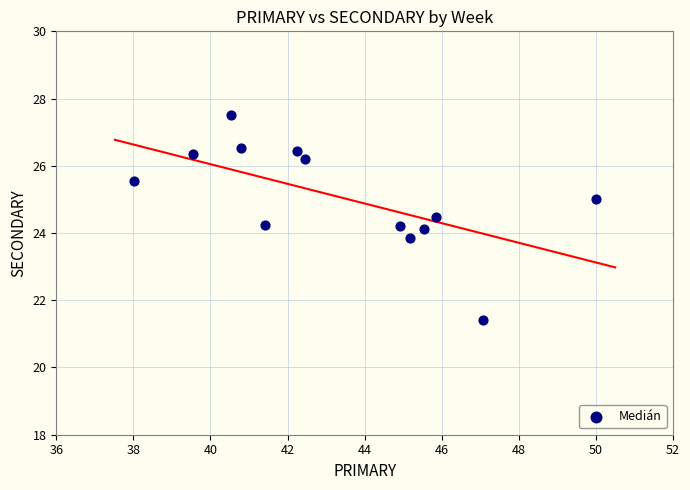

What is the range of Y values (max minus min)?

6.1